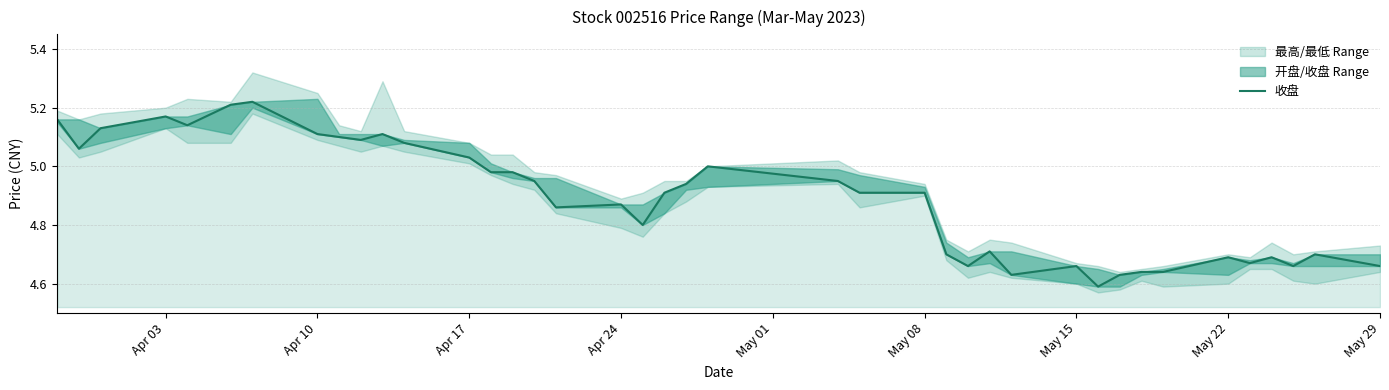

How many interior local valleys (lower than both neighbors) does the data have?

10